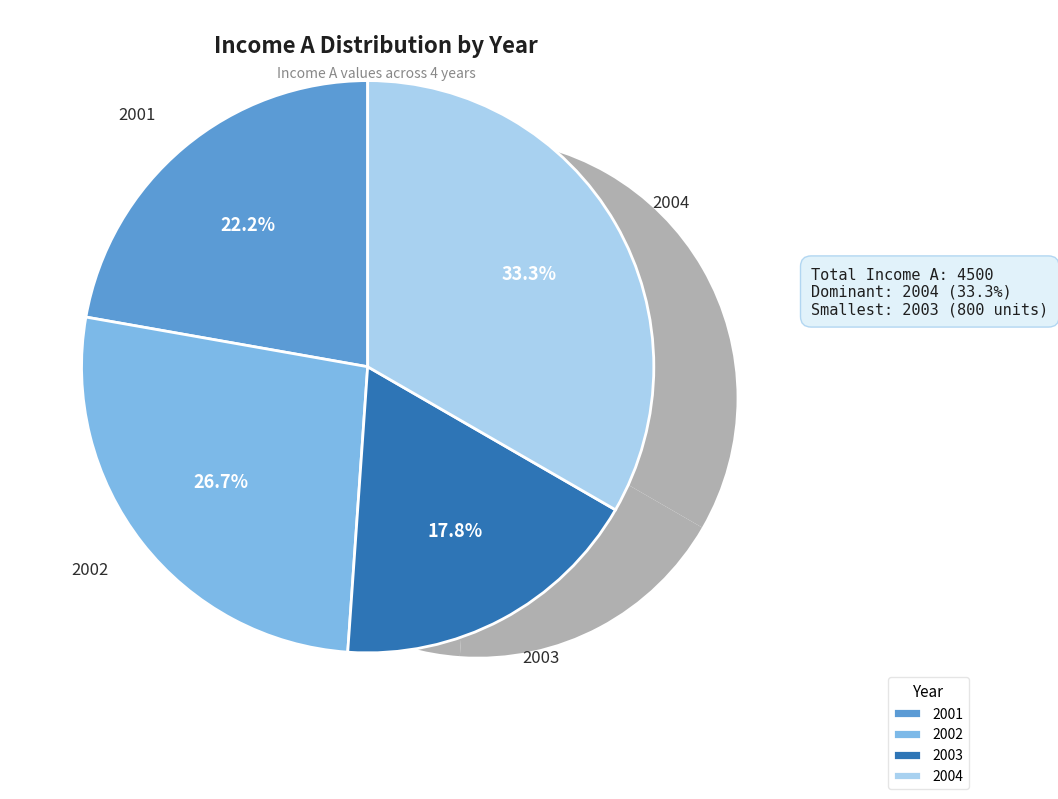

How many slices are in this pie chart?

4